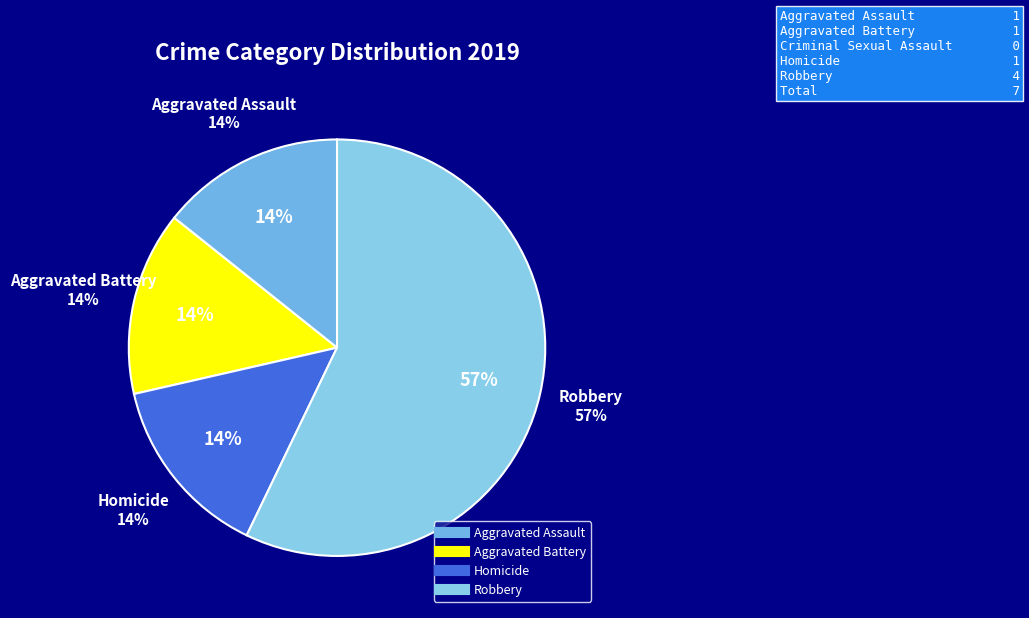

True or false: Aggravated Assault accounts for 26% of the total.

False